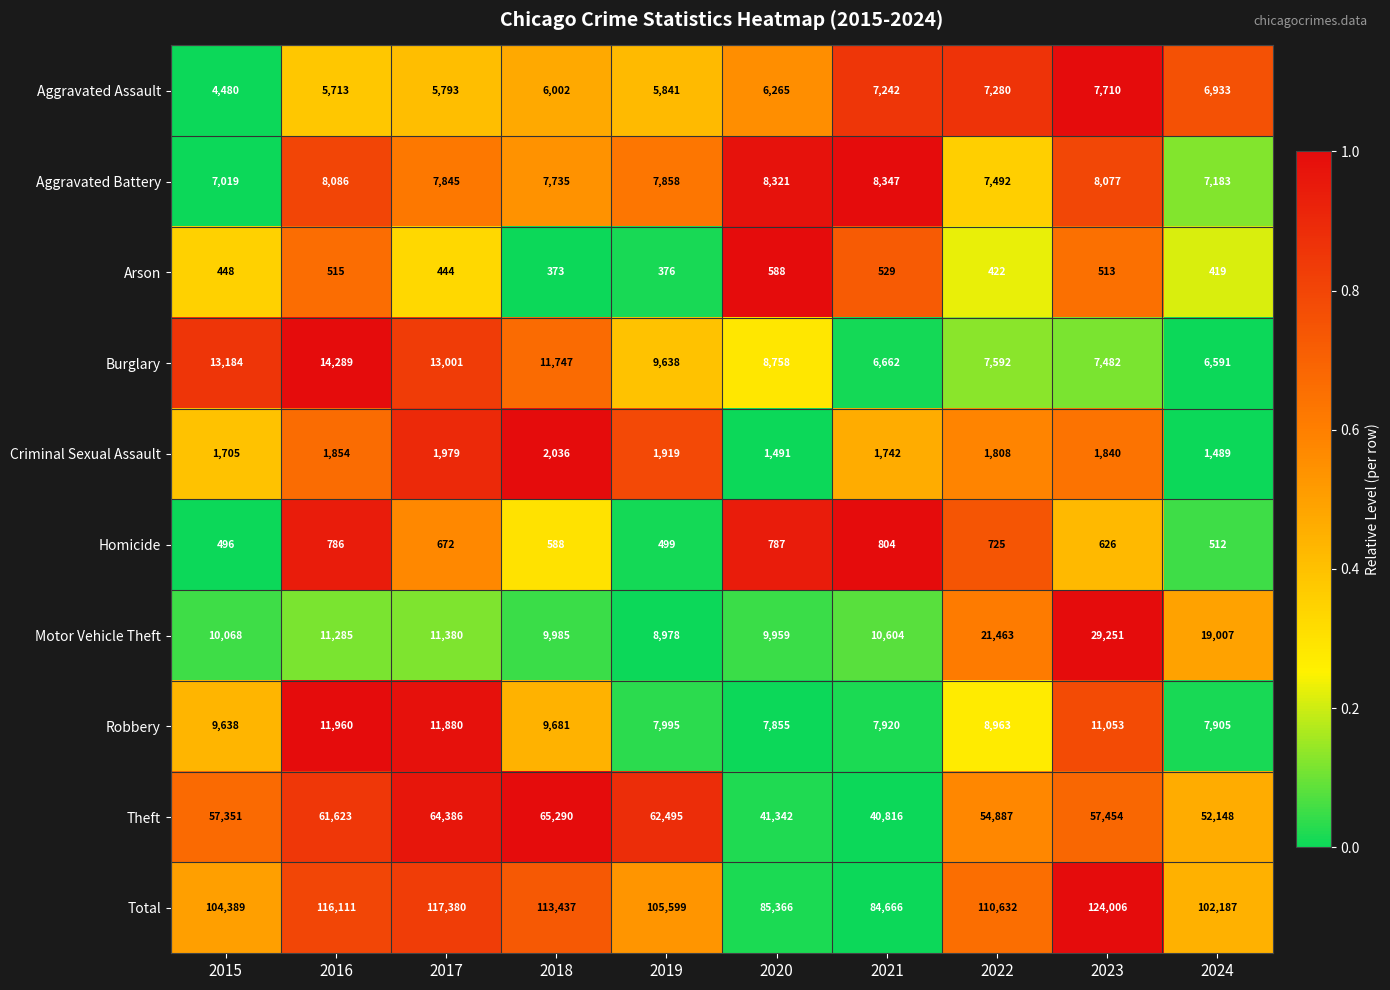

Rank the series by their maximum value, from lowest to highest.

Arson, Homicide, Criminal Sexual Assault, Aggravated Assault, Aggravated Battery, Robbery, Burglary, Motor Vehicle Theft, Theft, Total